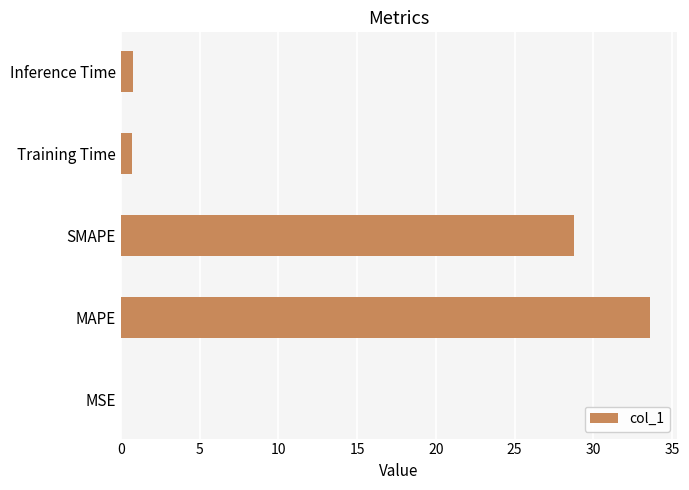

Where is the data nearest to the value 16?

SMAPE